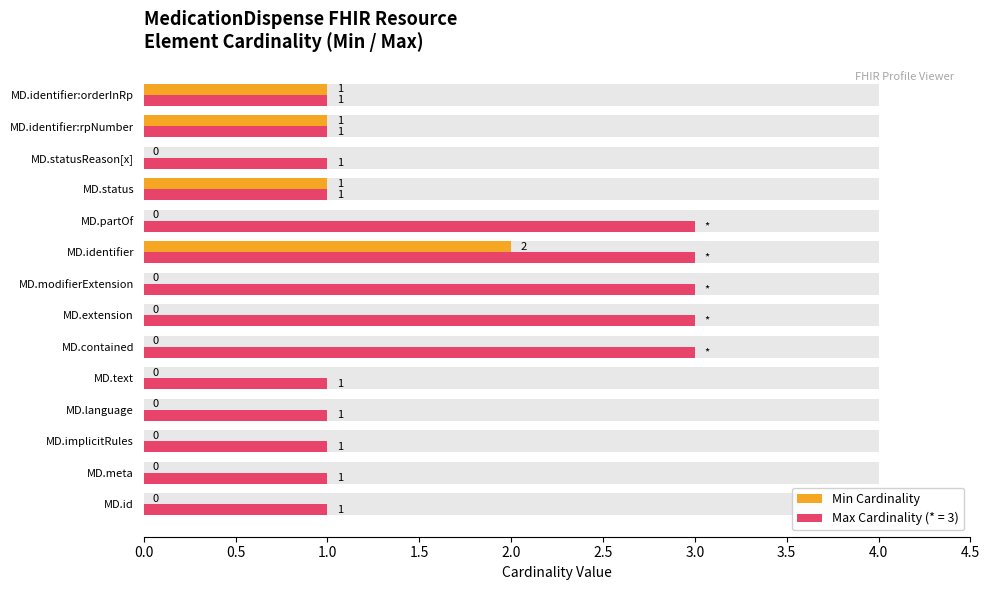

Between MD.identifier:rpNumber and MD.modifierExtension, which is larger?

MD.identifier:rpNumber